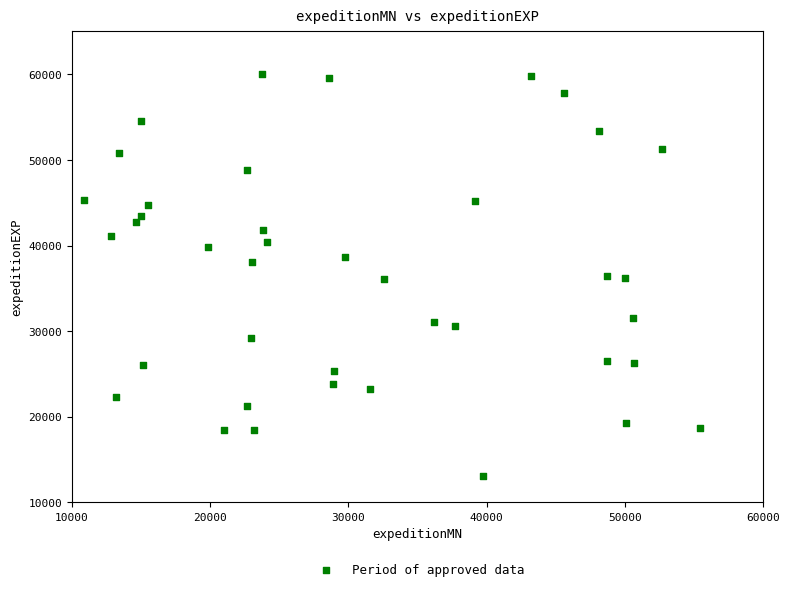

What is the range of X values (max minus min)?

44618